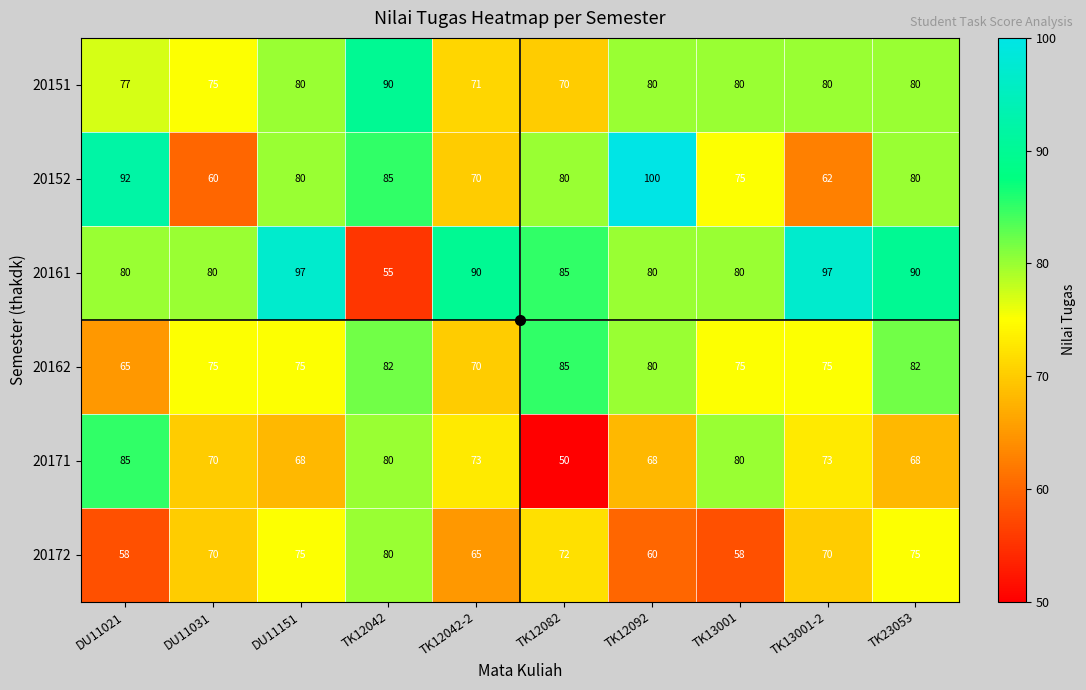

Rank the series at DU11021 from highest to lowest value.

20152, 20171, 20161, 20151, 20162, 20172